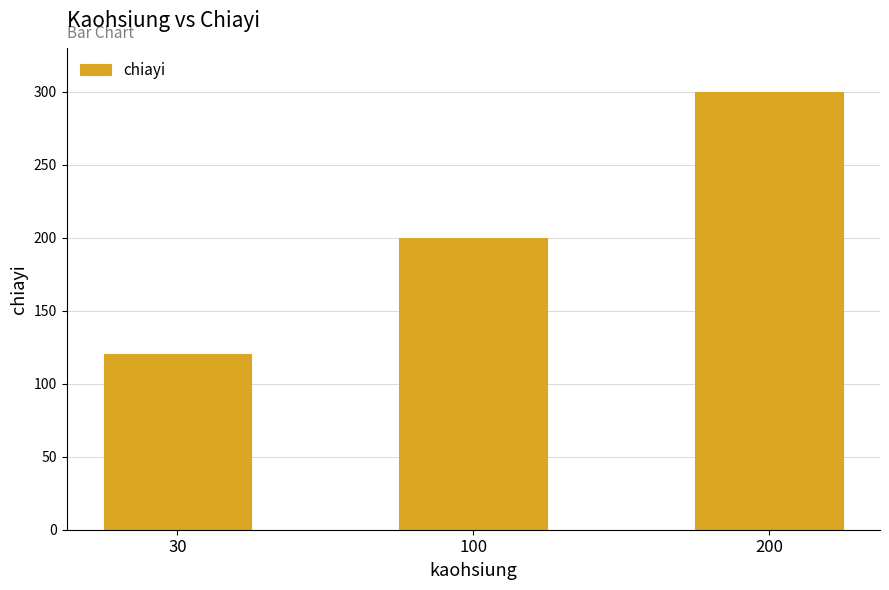

How many bars are there in total?

3